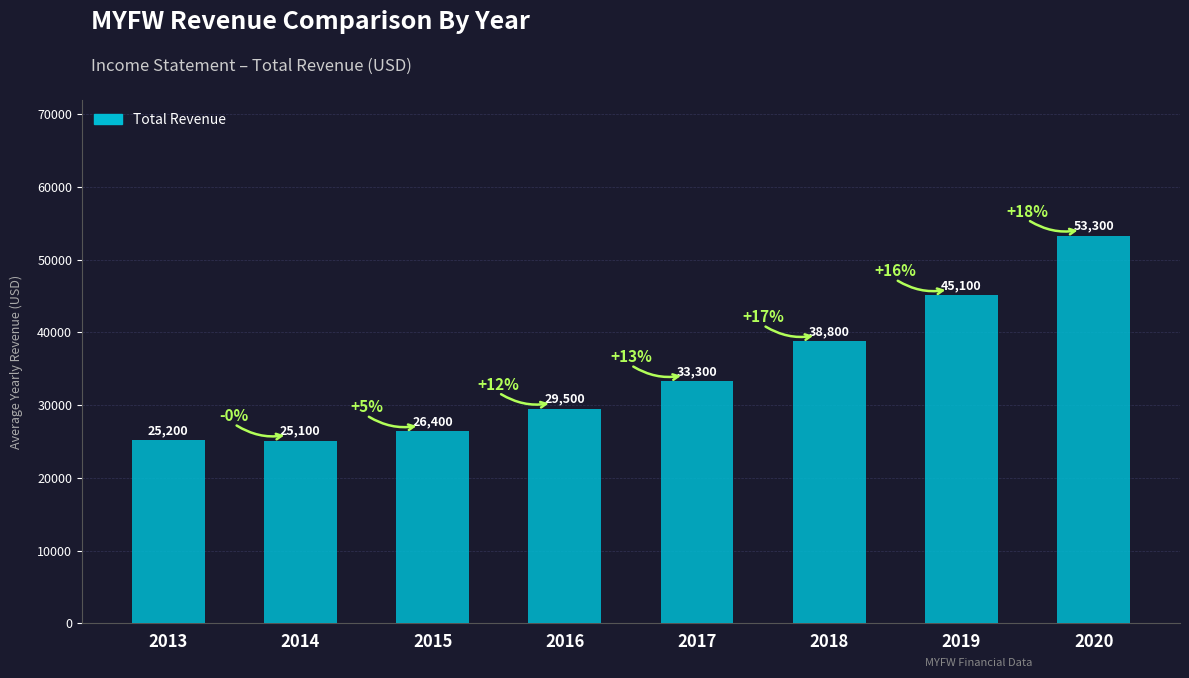

Rank the categories by value from lowest to highest.

2014, 2013, 2015, 2016, 2017, 2018, 2019, 2020